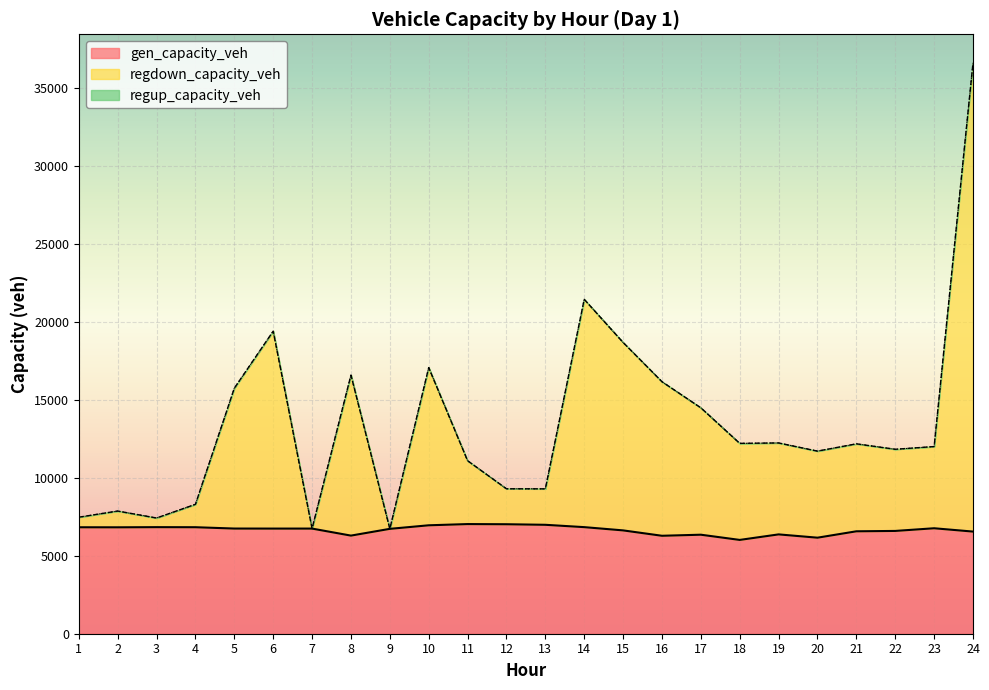

At which label does regdown_capacity_veh first exceed 12168?

5